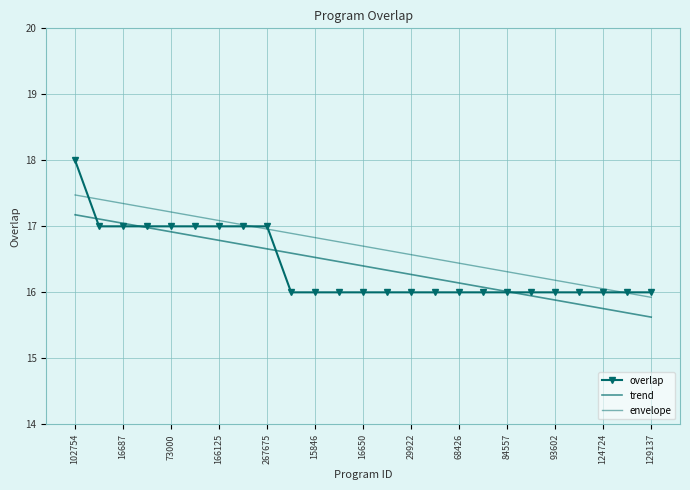

Reading left to right, list all the values displayed in this chart.

overlap: 18.0	17.0	17.0	17.0	17.0	17.0	17.0	17.0	17.0	16.0	16.0	16.0	16.0	16.0	16.0	16.0	16.0	16.0	16.0	16.0	16.0	16.0	16.0	16.0	16.0
trend: 17.2	17.1	17.0	17.0	16.9	16.9	16.8	16.7	16.7	16.6	16.5	16.5	16.4	16.3	16.3	16.2	16.1	16.1	16.0	15.9	15.9	15.8	15.8	15.7	15.6
envelope: 17.5	17.4	17.3	17.3	17.2	17.2	17.1	17.0	17.0	16.9	16.8	16.8	16.7	16.6	16.6	16.5	16.4	16.4	16.3	16.2	16.2	16.1	16.1	16.0	15.9